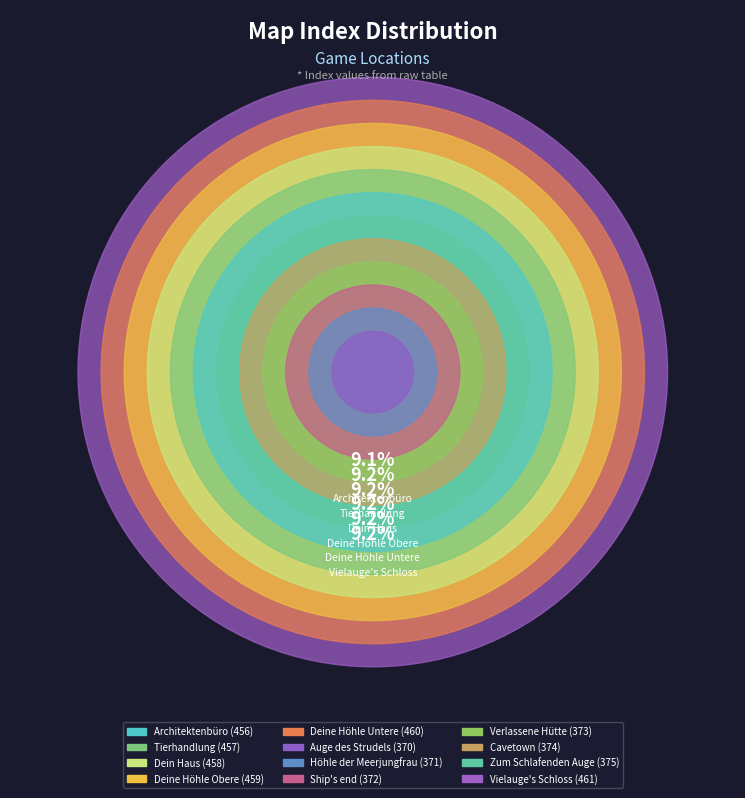

How much of the chart is everything except Verlassene Hütte?

92.5%